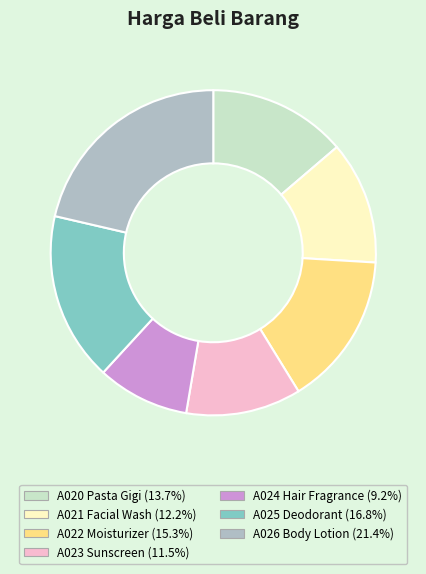

Rank the categories by value from lowest to highest.

A024 Hair Fragrance, A023 Sunscreen, A021 Facial Wash, A020 Pasta Gigi, A022 Moisturizer, A025 Deodorant, A026 Body Lotion